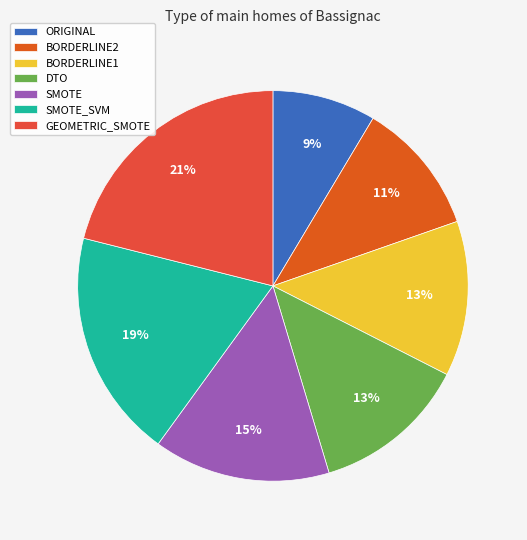

Which has a higher value, ORIGINAL or SMOTE_SVM?

SMOTE_SVM